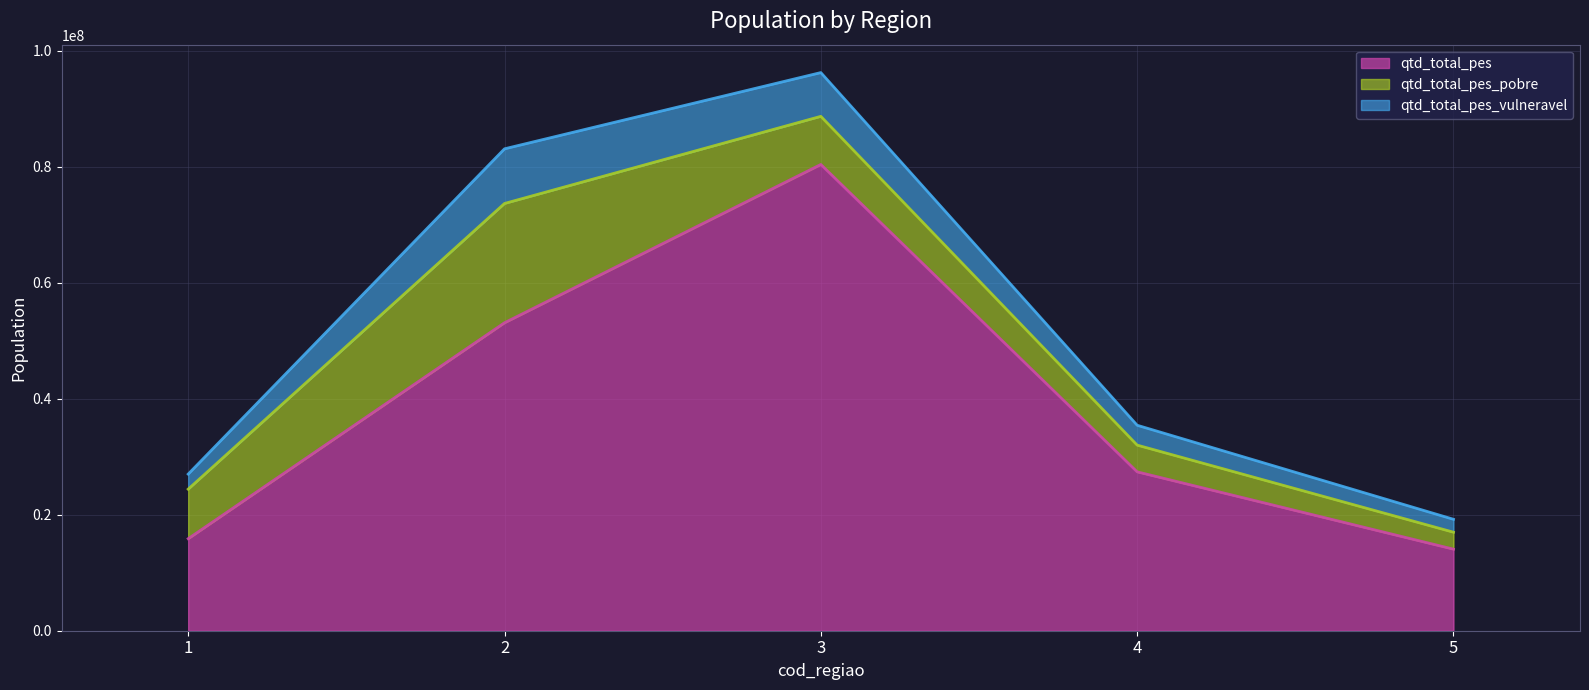

At which label is qtd_total_pes_vulneravel closest to 5824830?

3